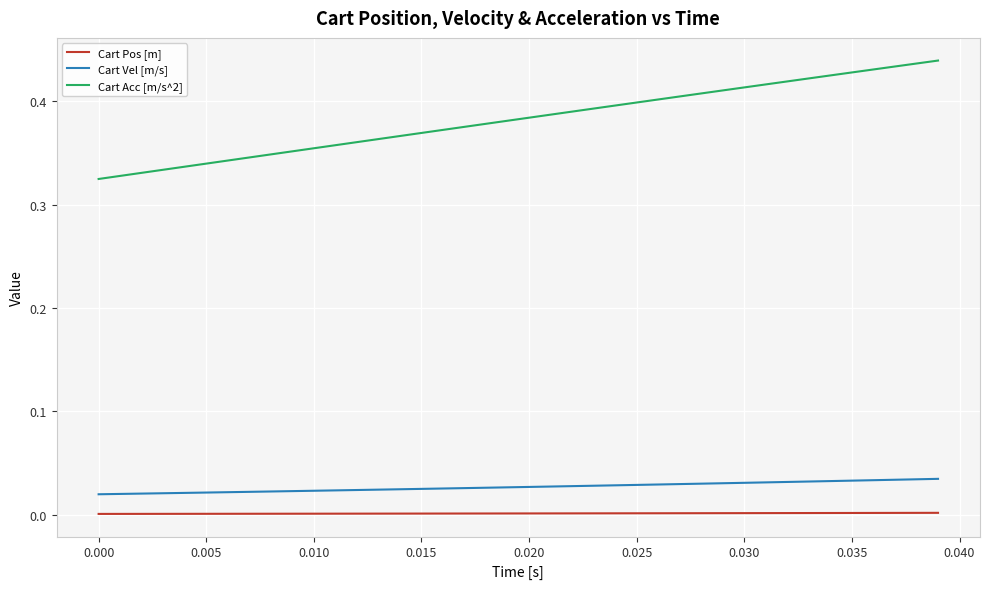

Rank the series by their maximum value, from highest to lowest.

Cart Acc [m/s^2], Cart Vel [m/s], Cart Pos [m]